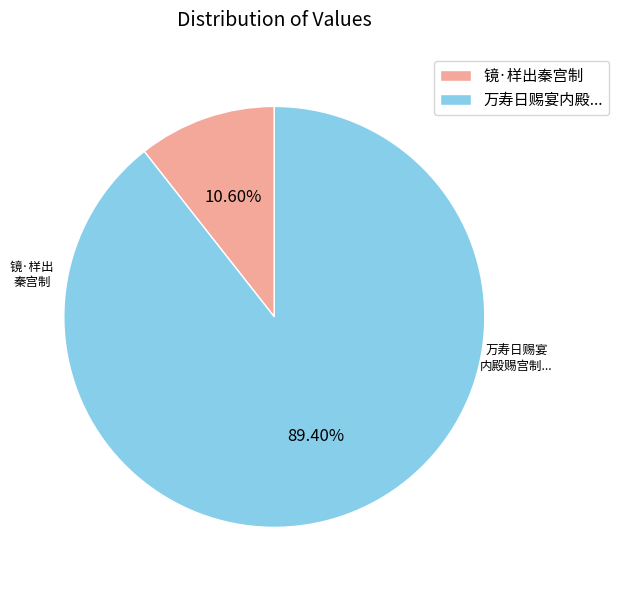

Count the number of slices in the pie.

2